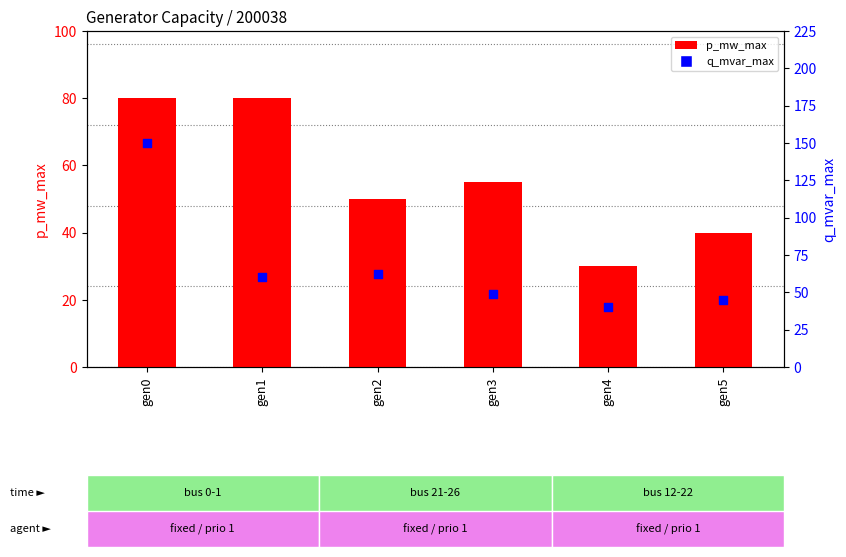

Which series has the largest total across all categories?

q_mvar_max